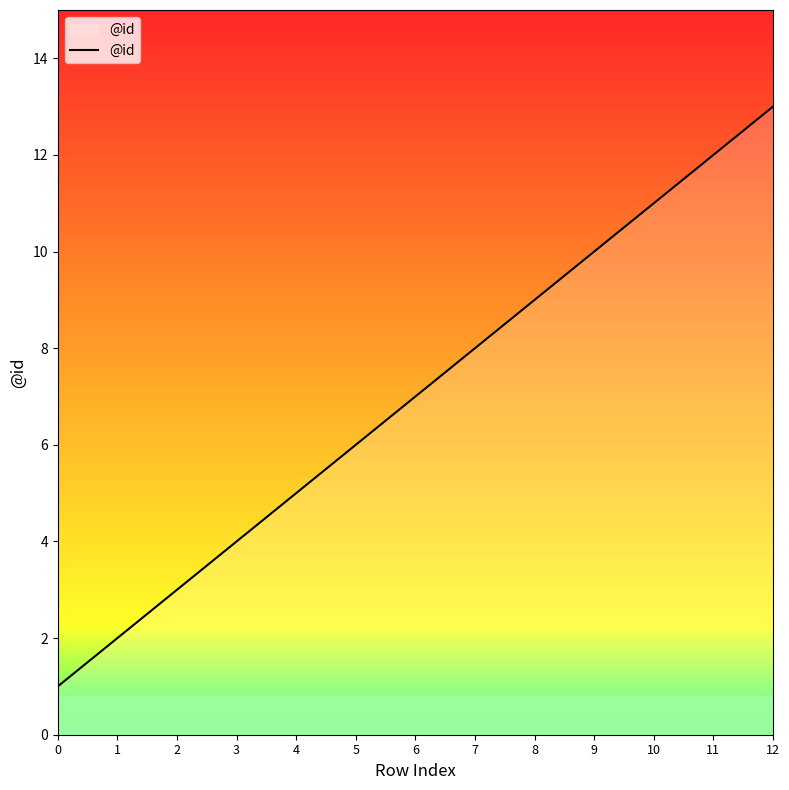

What is the difference between the values at 5 and 11?

6